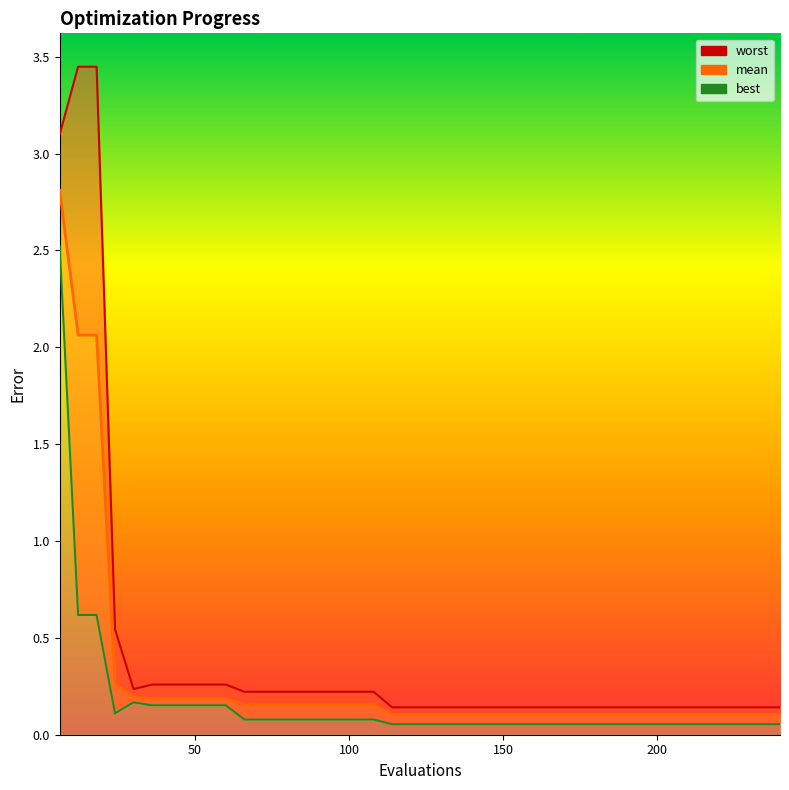

What is the difference between the maximum and minimum values in the mean series?

2.7